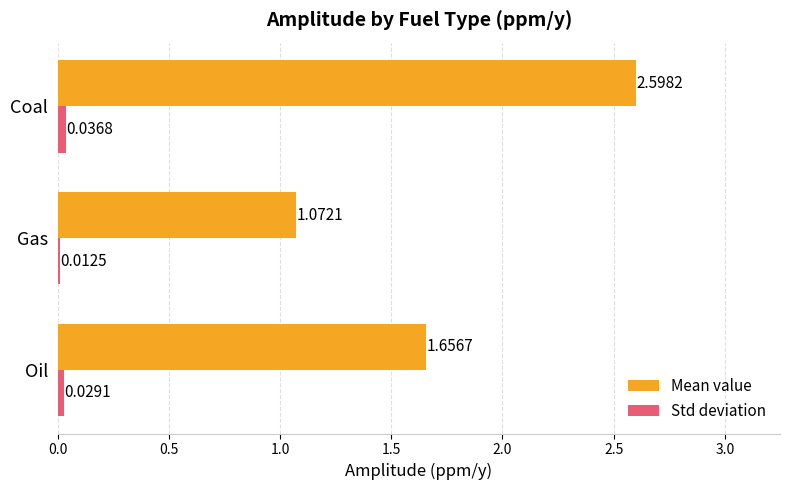

Which category has the lowest value in the Mean value series?

Gas